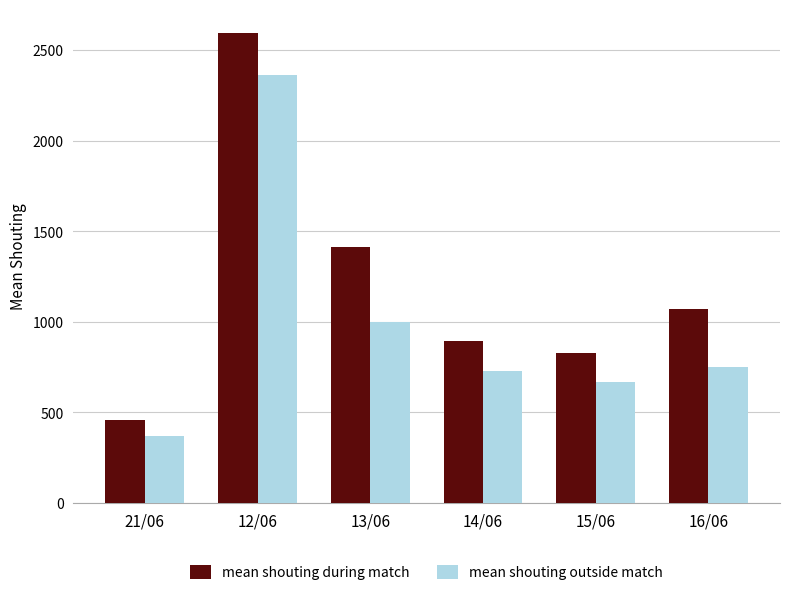

Between 12/06 and 13/06, which series saw the biggest shift?

mean shouting outside match